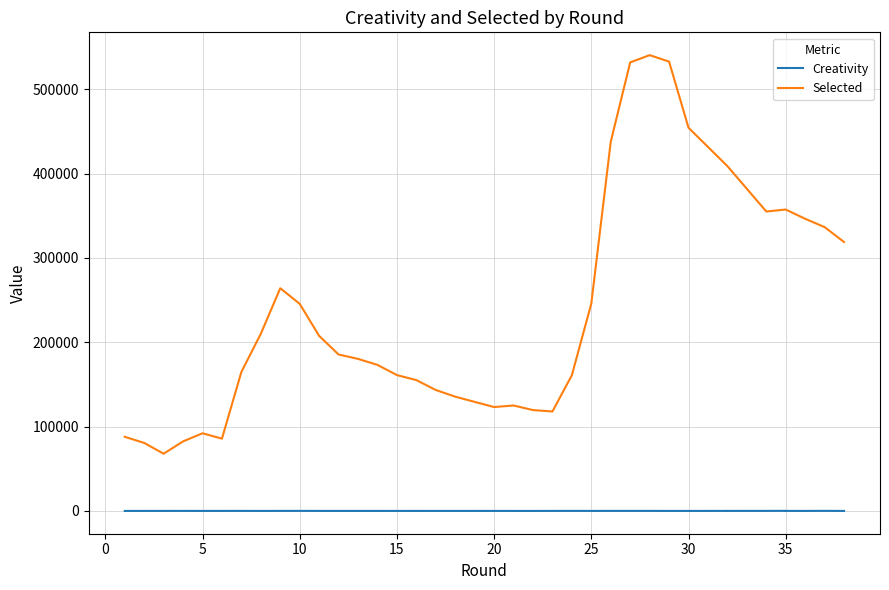

What are all the series names shown in the legend?

Creativity, Selected